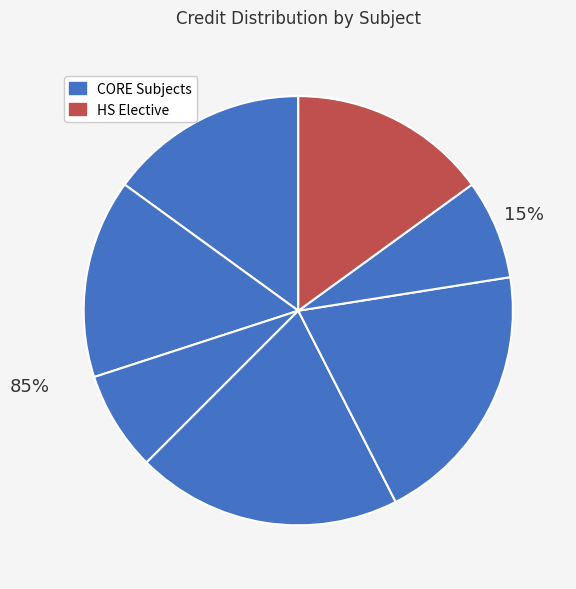

How many segments does this pie chart have?

7